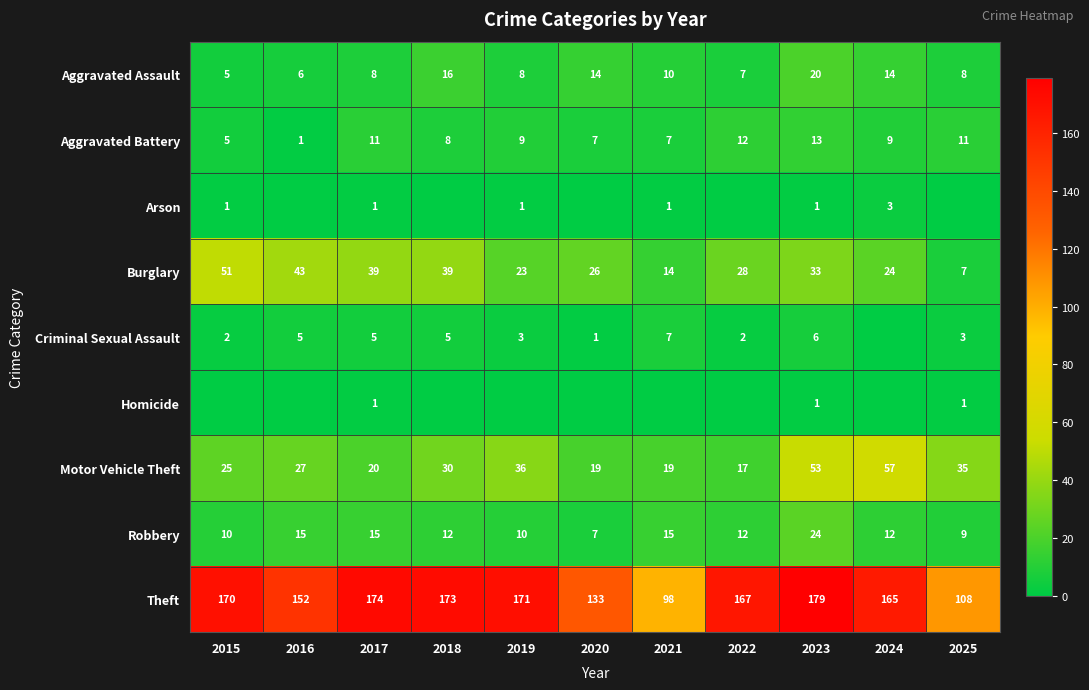

What is the difference between the Aggravated Assault values at 2021 and 2025?

2